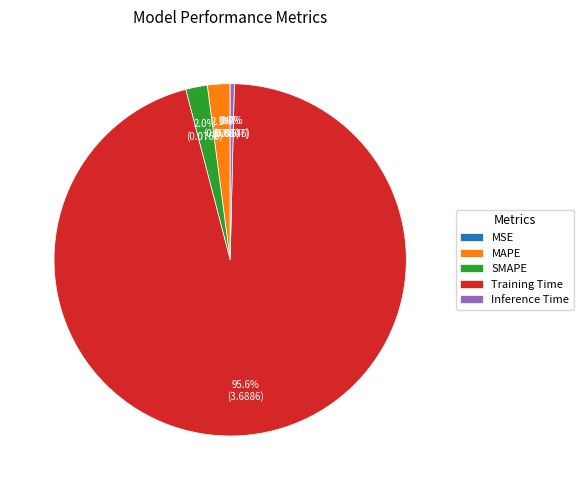

What portion of the pie excludes Inference Time?

99.6%